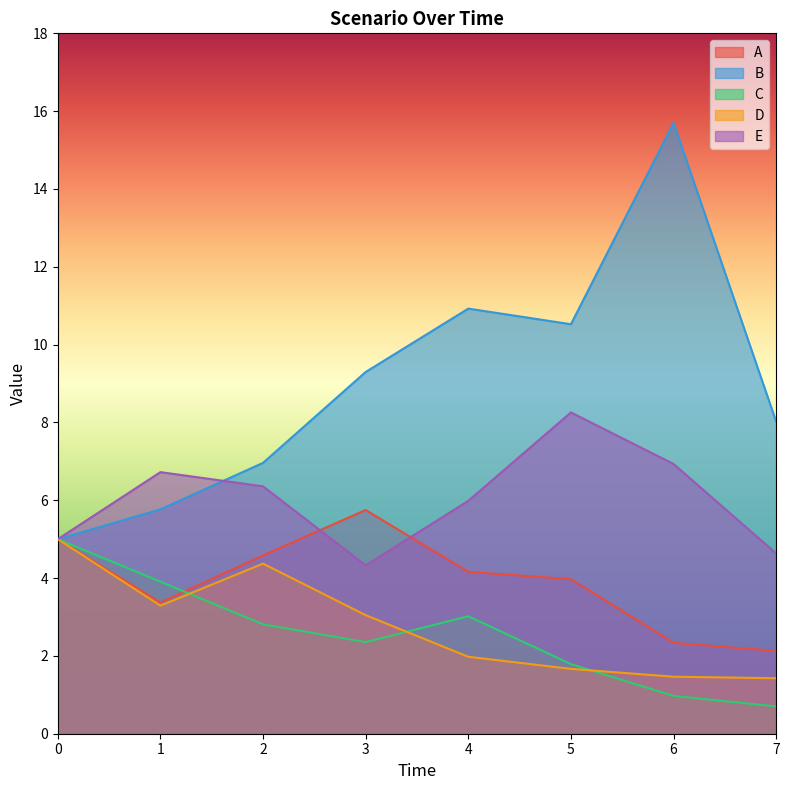

What is the sum of all C values?

20.6